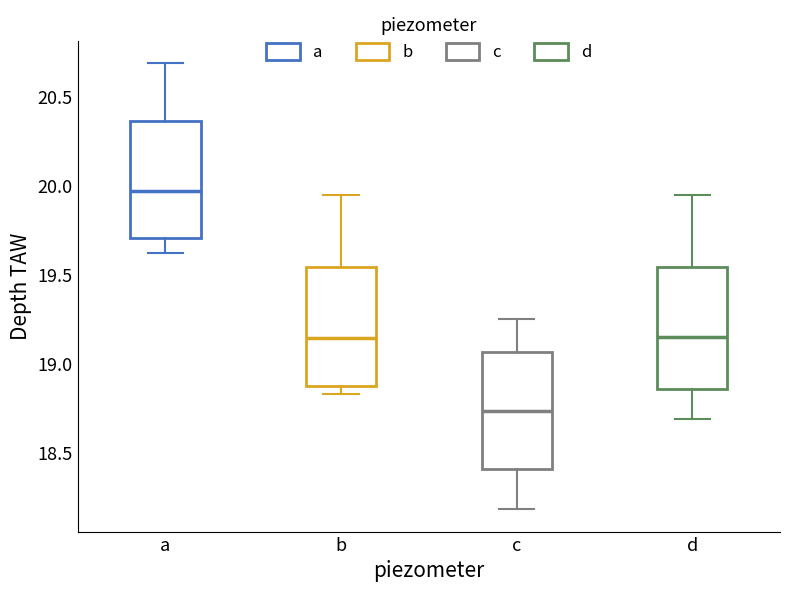

Which box's median line is the lowest?

c